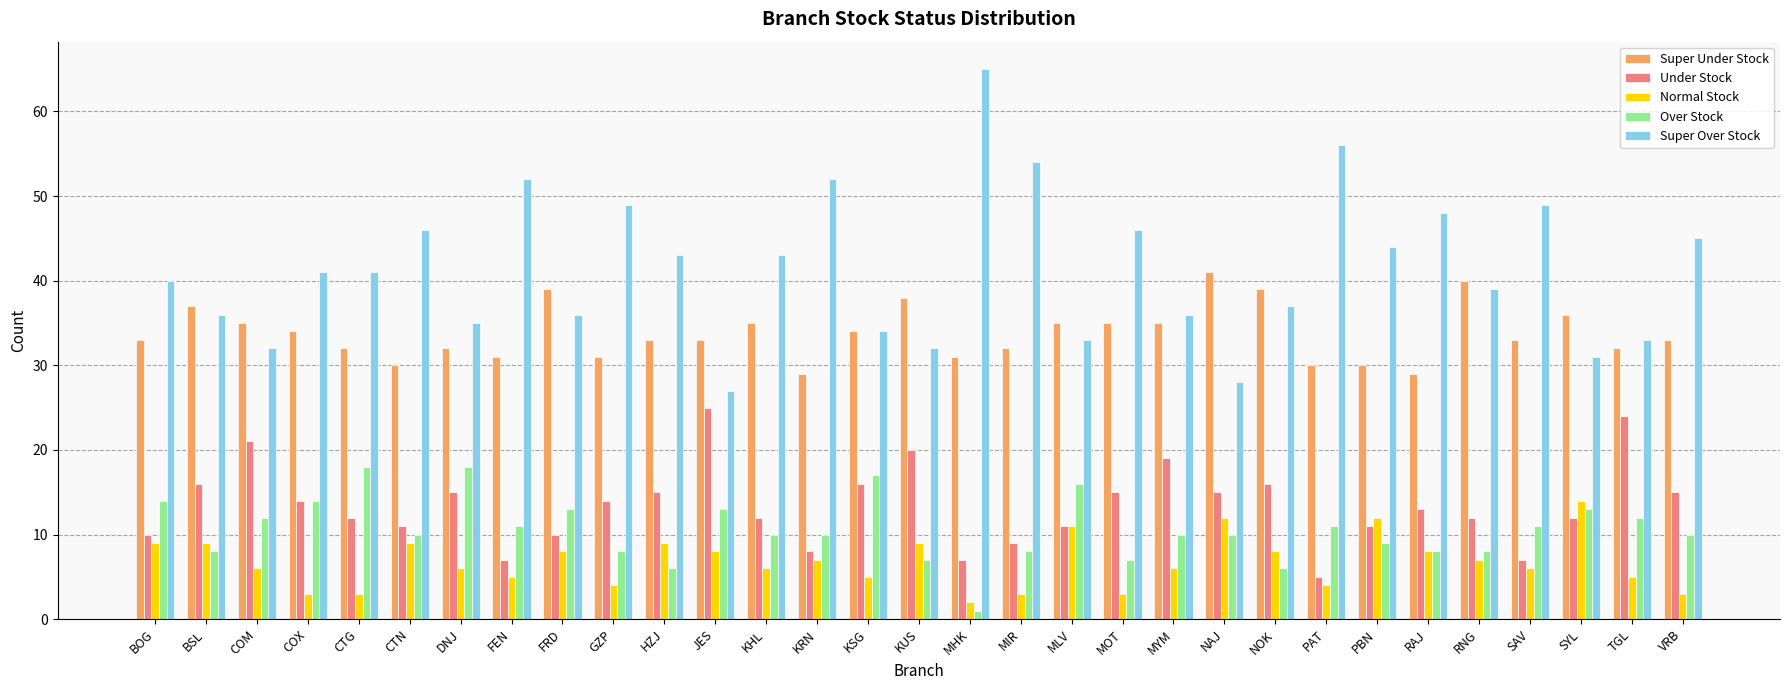

At which category does the chart reach its minimum across all series?

MHK